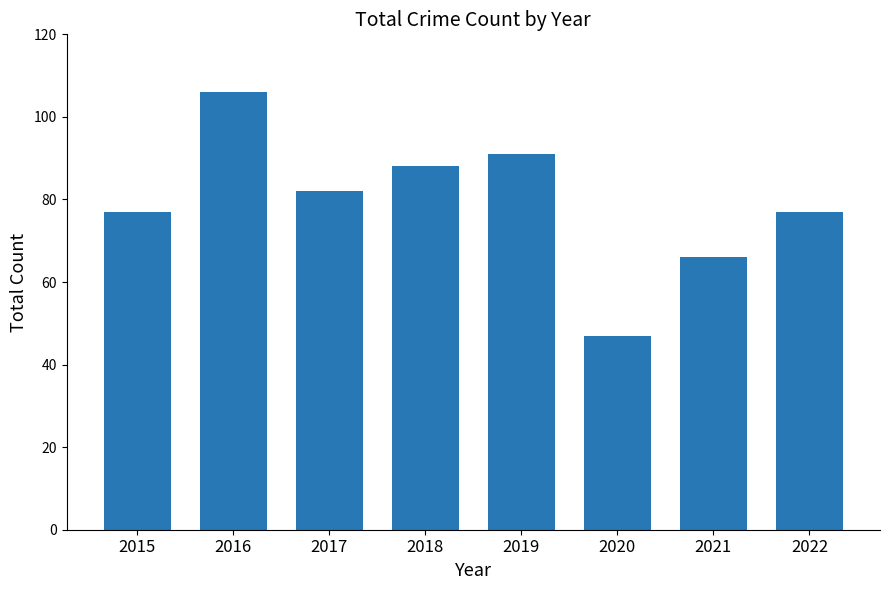

What is the value of the 4th bar from the left?

88